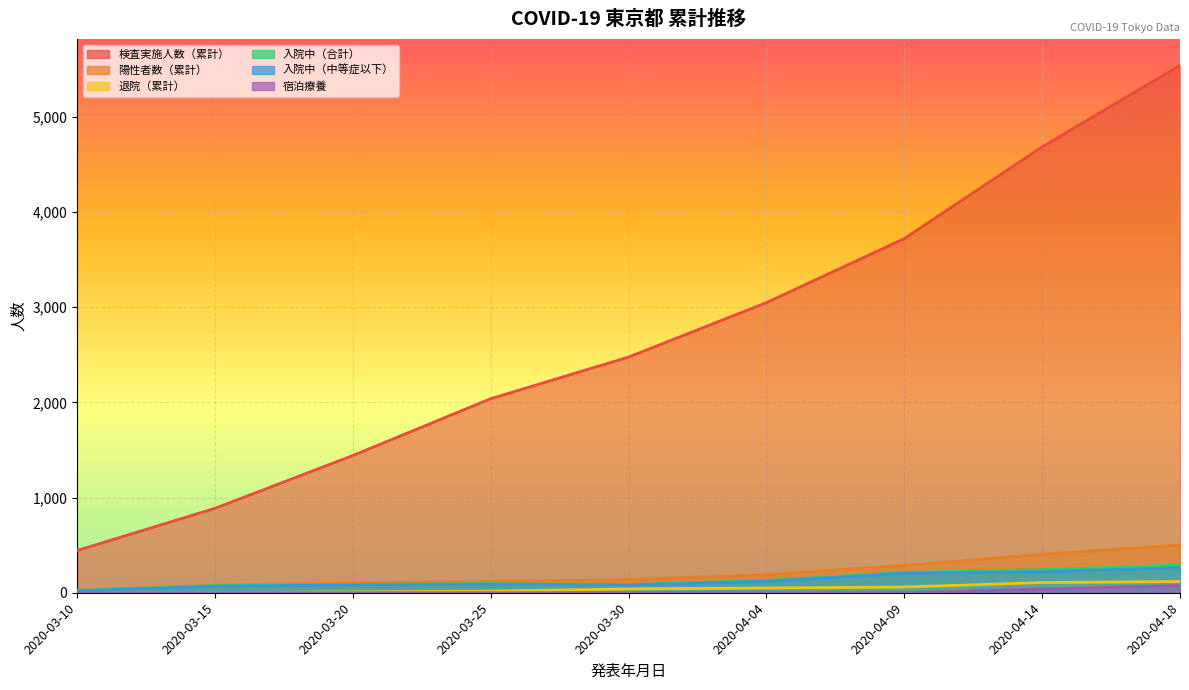

Rank the series by their maximum value, from lowest to highest.

宿泊療養, 退院（累計）, 入院中（中等症以下）, 入院中（合計）, 陽性者数（累計）, 検査実施人数（累計）